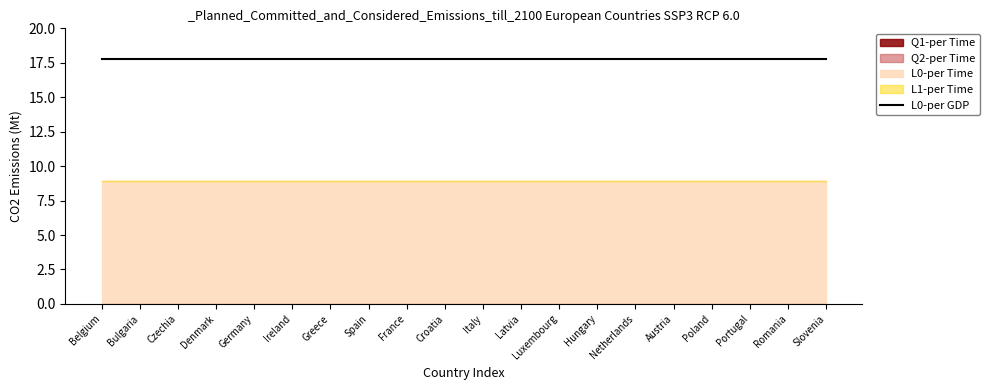

Which series changed the most between Germany and Netherlands?

L0-per Time